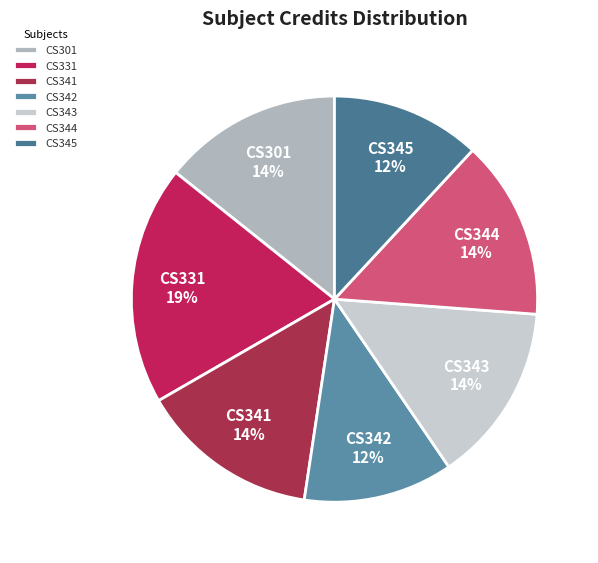

To the nearest percent, what is the difference between the largest and smallest slice percentages?

7%